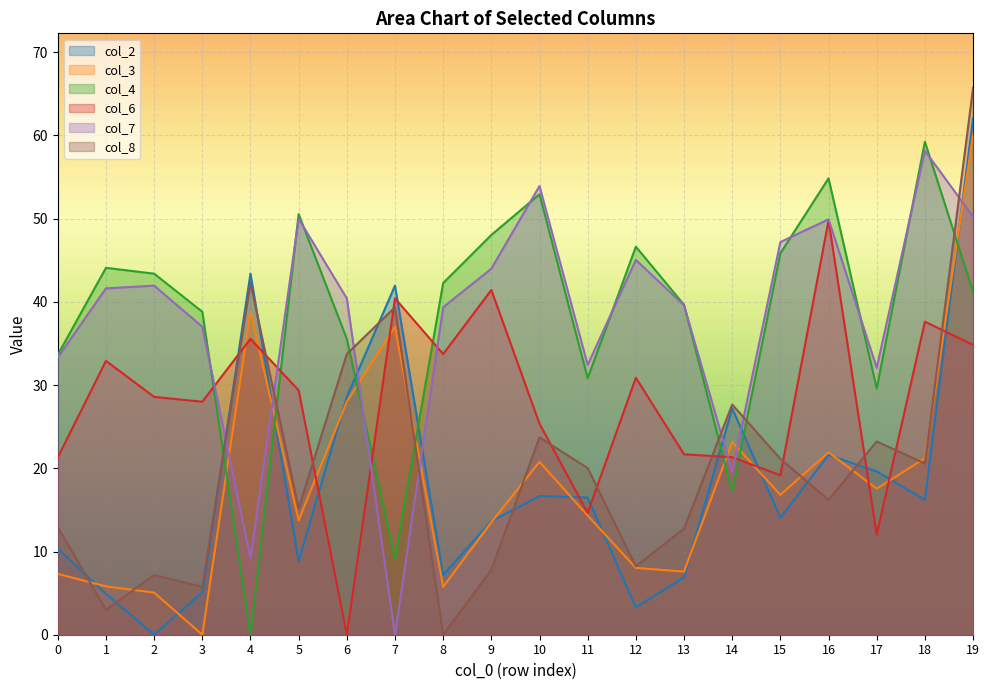

Reading left to right, list all the values displayed in this chart.

col_2: 10.3	4.9	0.0	5.1	43.4	8.8	28.6	42.0	7.2	13.6	16.7	16.5	3.3	6.9	27.2	14.1	21.6	19.6	16.2	62.0
col_3: 7.3	5.8	5.1	0.0	38.8	13.8	28.0	37.0	5.8	13.5	20.8	14.3	8.0	7.6	23.2	16.8	21.9	17.6	21.2	60.1
col_4: 33.6	44.1	43.4	38.8	0.0	50.5	35.6	9.2	42.3	48.0	52.9	30.8	46.6	39.6	17.2	45.8	54.9	29.6	59.2	41.2
col_6: 21.3	32.9	28.6	28.0	35.6	29.4	0.0	40.4	33.7	41.4	25.4	14.6	30.9	21.7	21.3	19.2	49.8	12.0	37.6	34.8
col_7: 33.3	41.6	42.0	37.0	9.2	50.0	40.4	0.0	39.4	44.0	53.9	32.4	45.0	39.6	19.6	47.2	49.9	32.1	58.2	50.2
col_8: 12.9	3.0	7.2	5.8	42.3	15.2	33.7	39.4	0.0	7.8	23.7	20.0	8.2	12.8	27.7	21.1	16.2	23.2	20.6	65.7